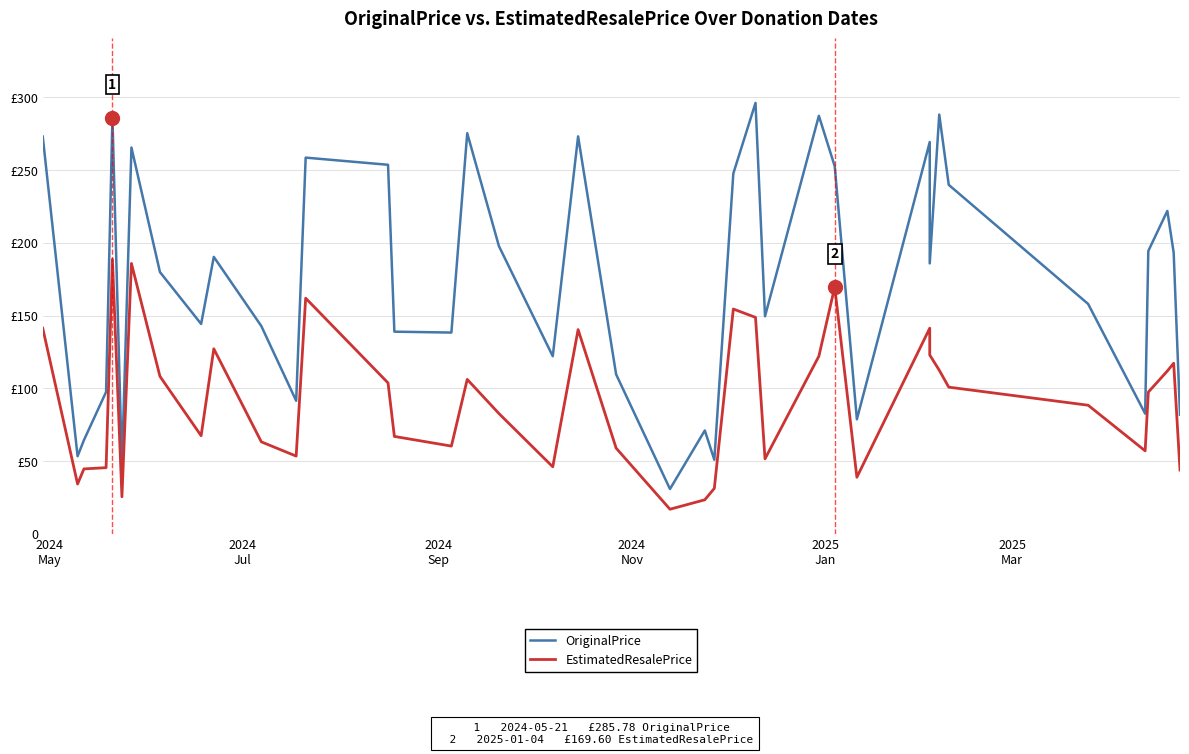

Rank the series by their average value, from lowest to highest.

EstimatedResalePrice, OriginalPrice